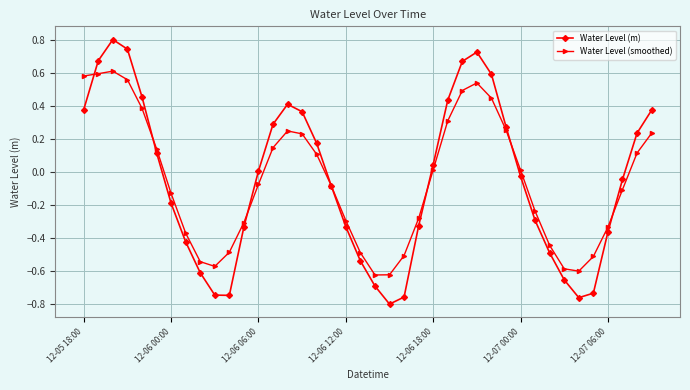

What is the greatest value displayed?

0.8